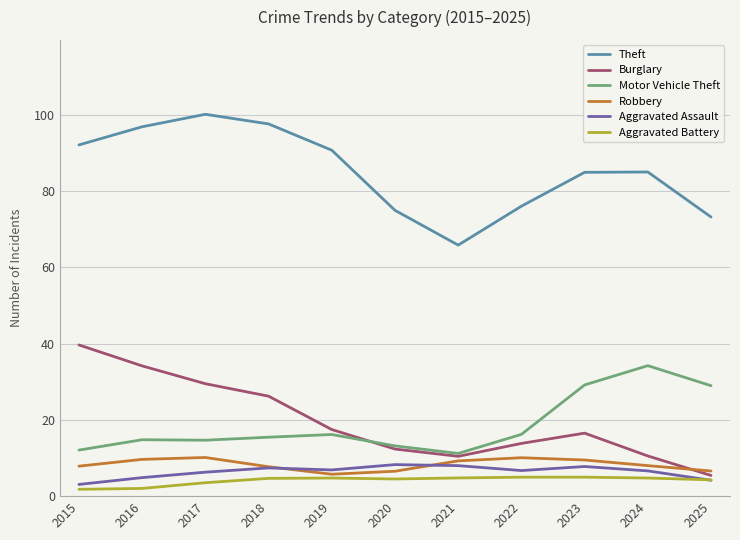

What is the smallest value displayed?

1.8